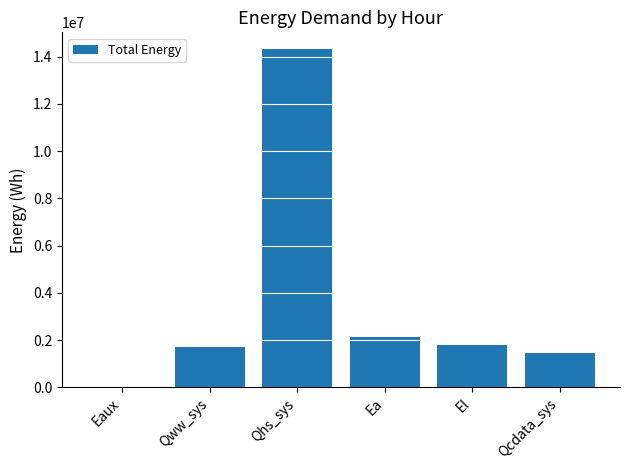

What is the sum of the values at Qhs_sys and Qww_sys?

16026216.3